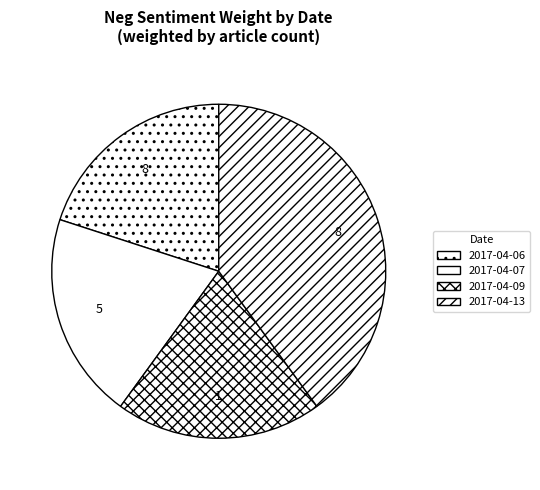

Is there any slice that represents more than half of the pie?

No